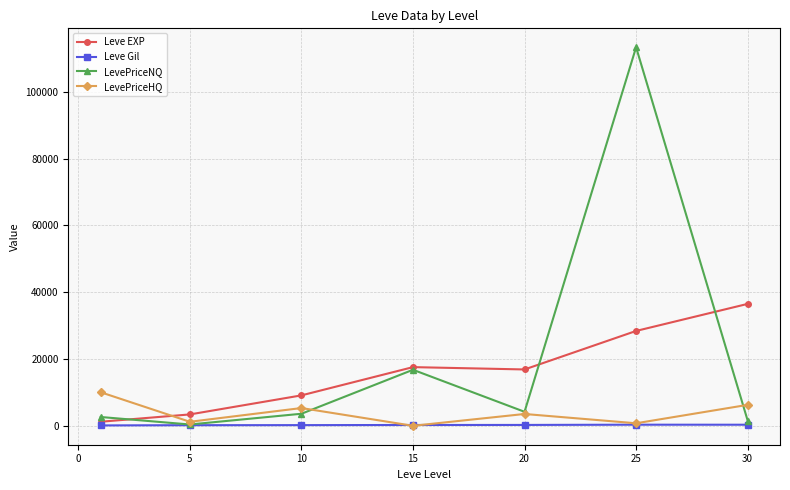

True or false: Leve EXP has more than 1 interior local peaks.

False